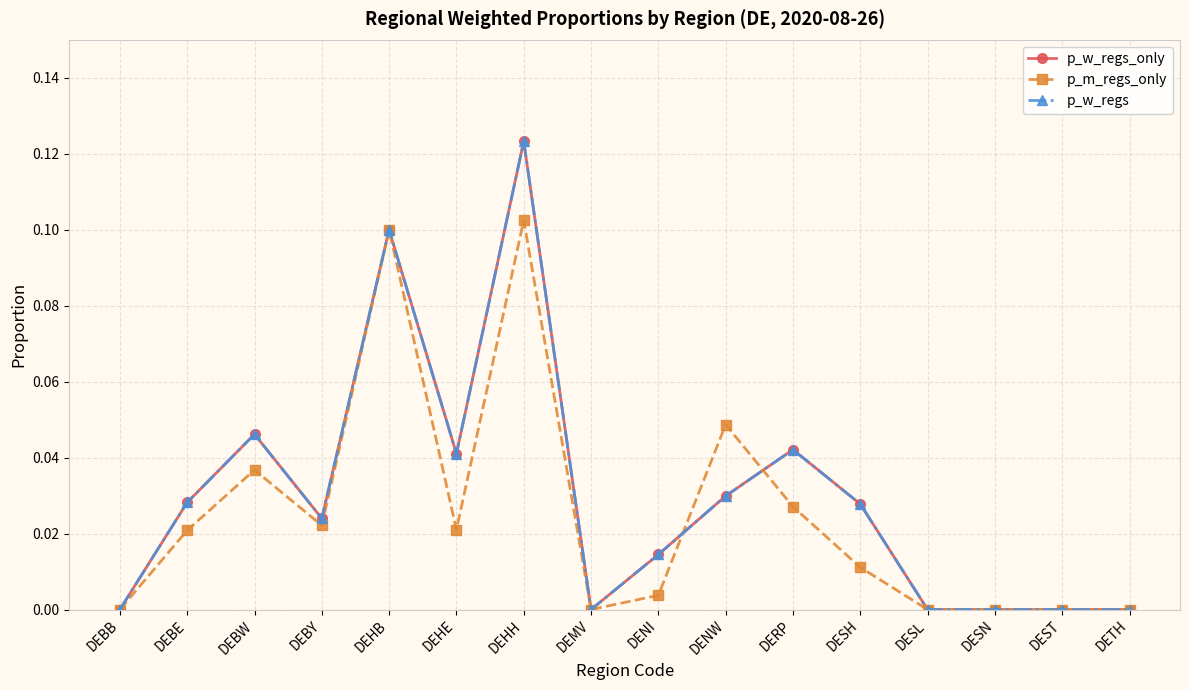

Is this an area chart (filled region under the line)?

No